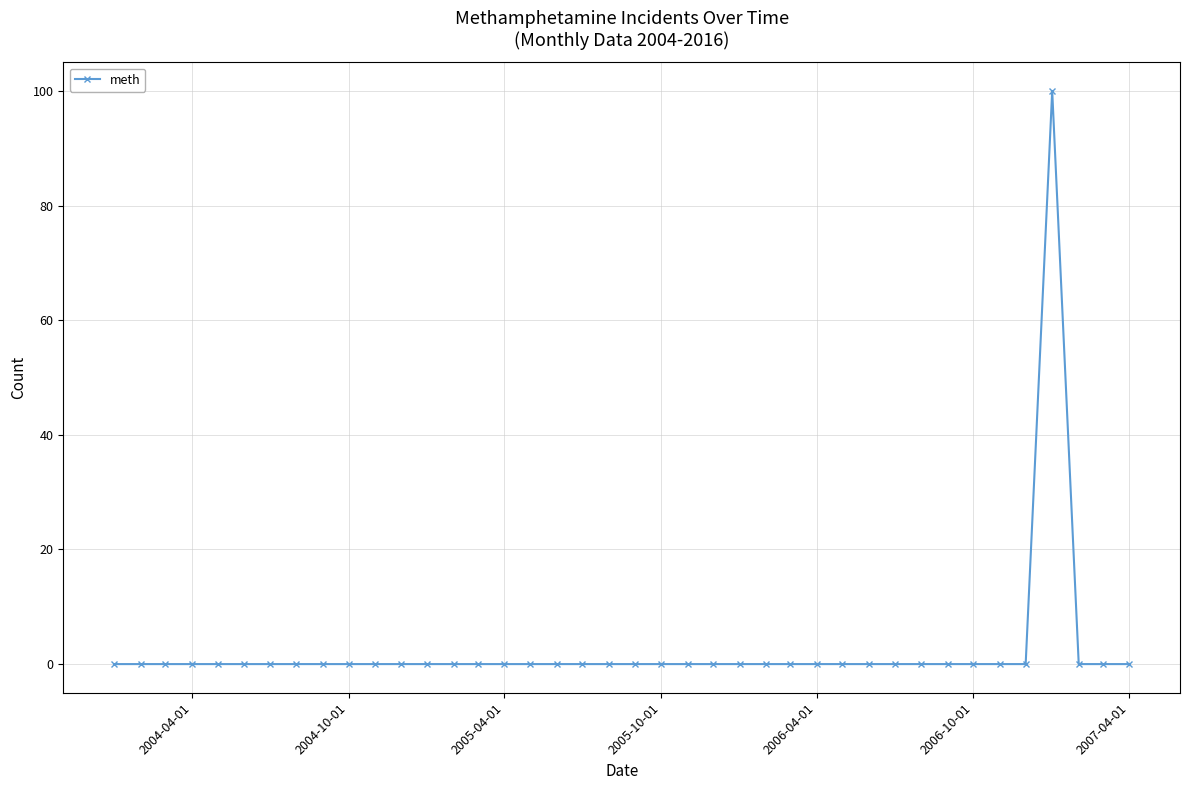

Does the chart have visible grid lines?

Yes